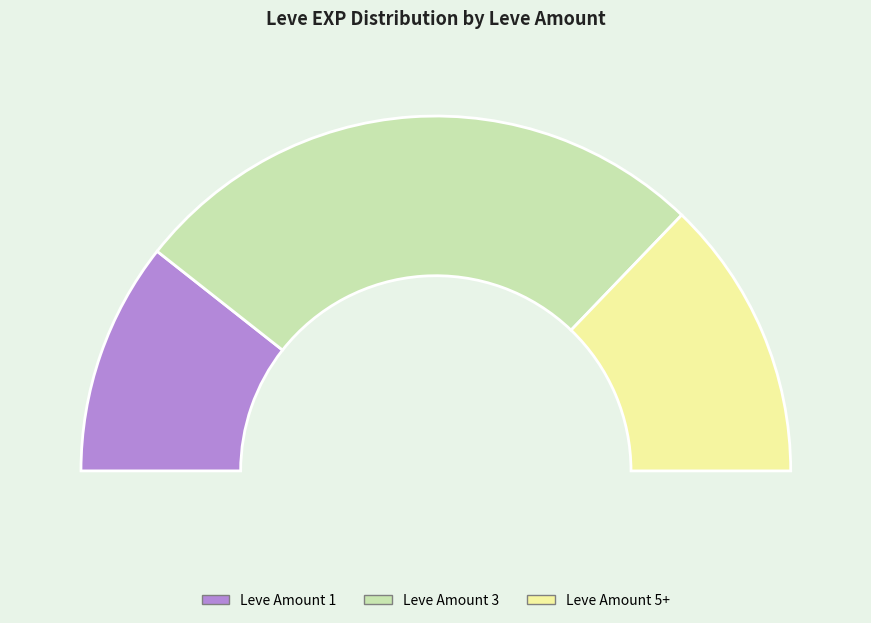

Is there a majority slice in this chart?

No